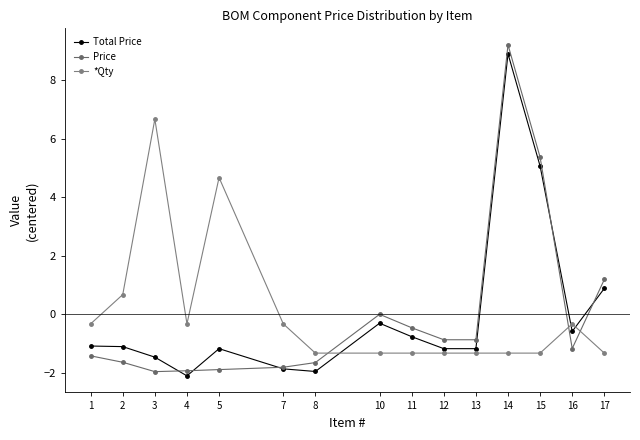

List the labels in order of *Qty value, smallest first.

8, 10, 11, 12, 13, 14, 15, 17, 1, 4, 7, 16, 2, 5, 3